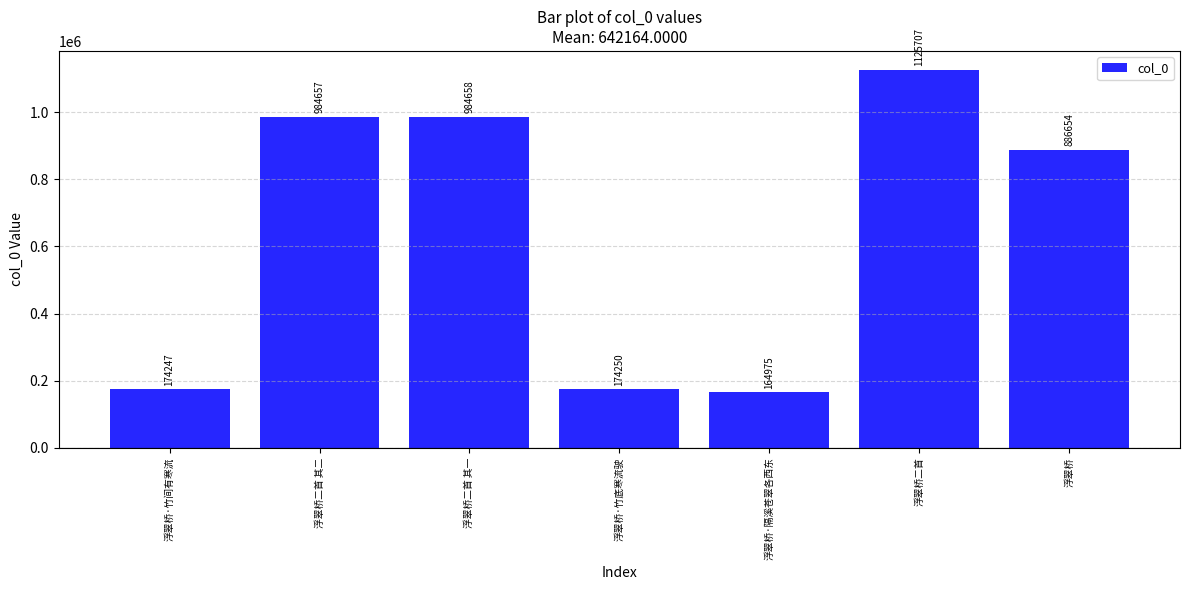

Rank the categories by value from highest to lowest.

浮翠桥二首, 浮翠桥二首 其一, 浮翠桥二首 其二, 浮翠桥, 浮翠桥·竹底寒流驶, 浮翠桥·竹间有寒流, 浮翠桥·隔溪苍翠各西东